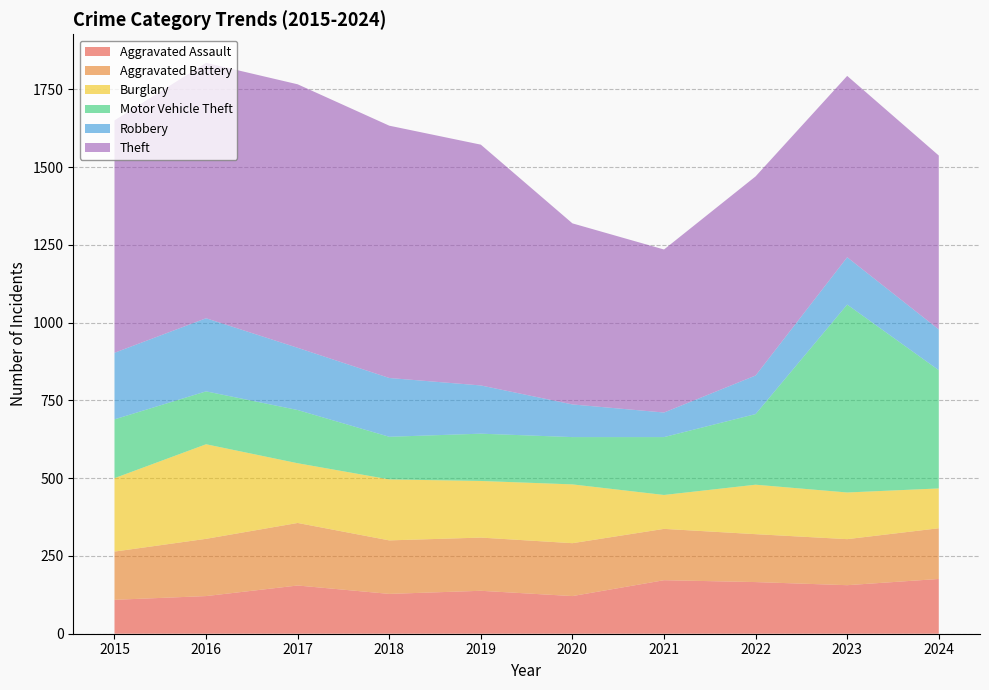

Reading left to right, what are all the values shown in this chart?

Aggravated Assault: 109	121	155	128	138	121	172	166	156	176
Aggravated Battery: 155	184	201	172	171	170	165	154	148	163
Burglary: 236	304	192	196	182	189	109	159	150	128
Motor Vehicle Theft: 189	170	171	137	152	152	186	227	604	380
Robbery: 214	235	200	189	155	105	79	124	152	131
Theft: 747	821	847	811	774	582	524	640	583	559